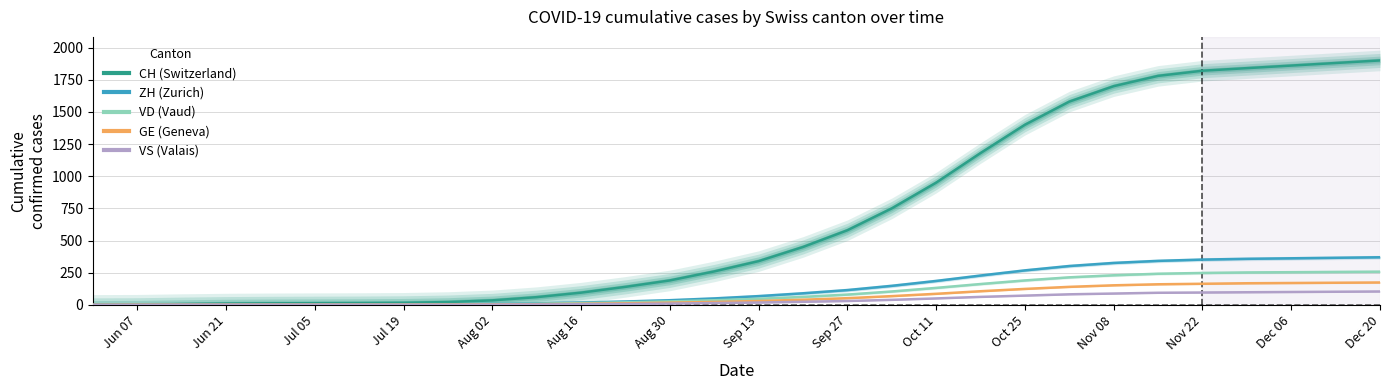

The value of ZH at Jun 21 is 0. True or false?

True